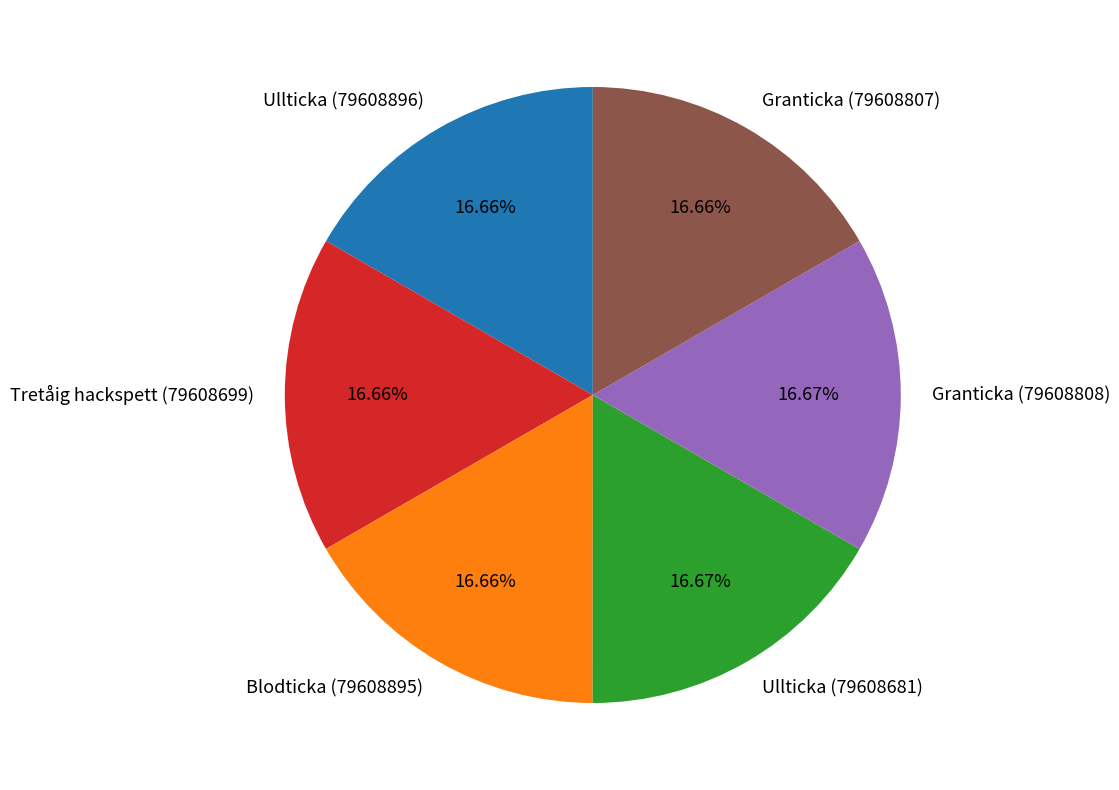

Approximately how many times larger is the value at Ullticka (79608681) compared to Tretåig hackspett (79608699)?

1.0